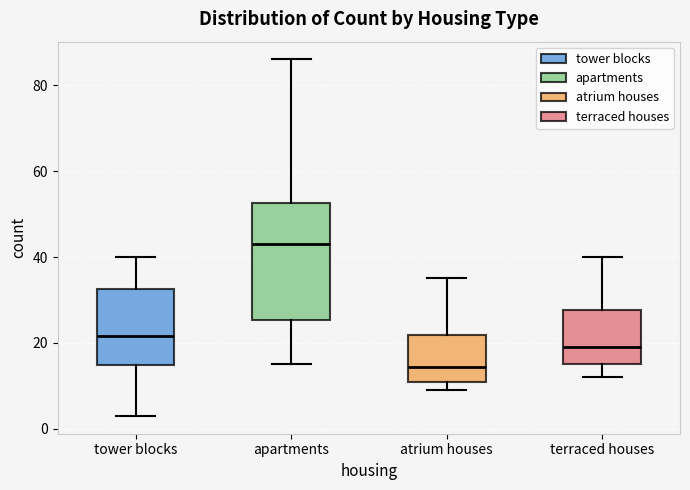

Which box is the tallest, from its lower edge to its upper edge?

apartments